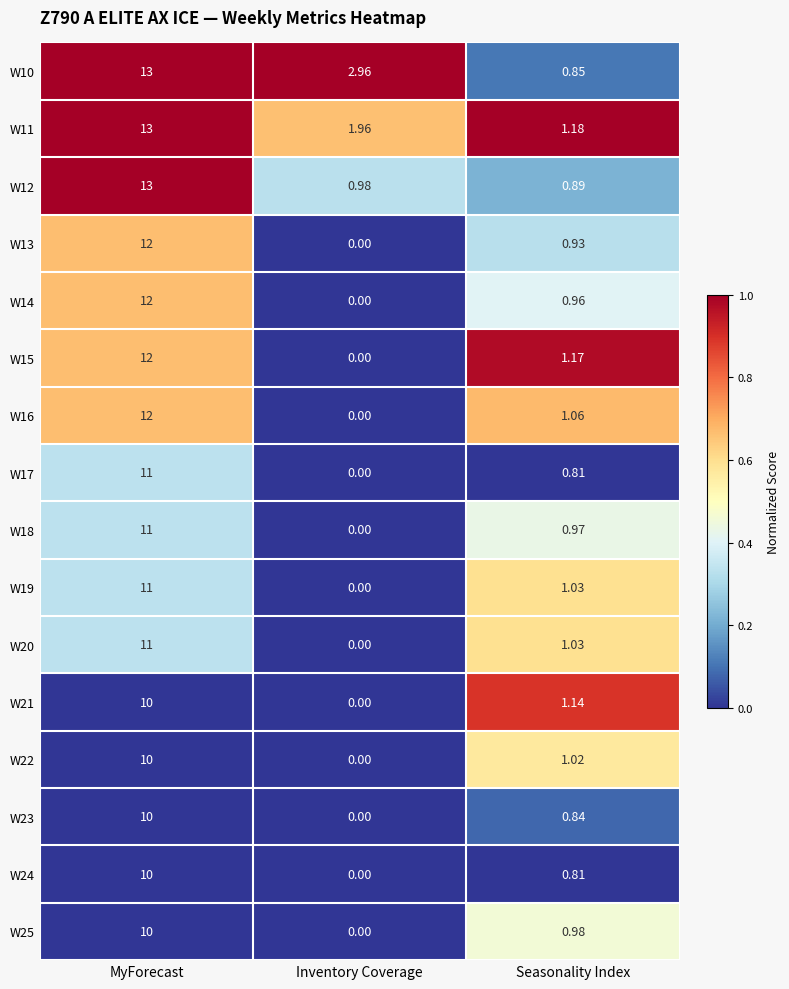

Is the value of W23 at Inventory Coverage greater than the value of W14 at MyForecast?

No